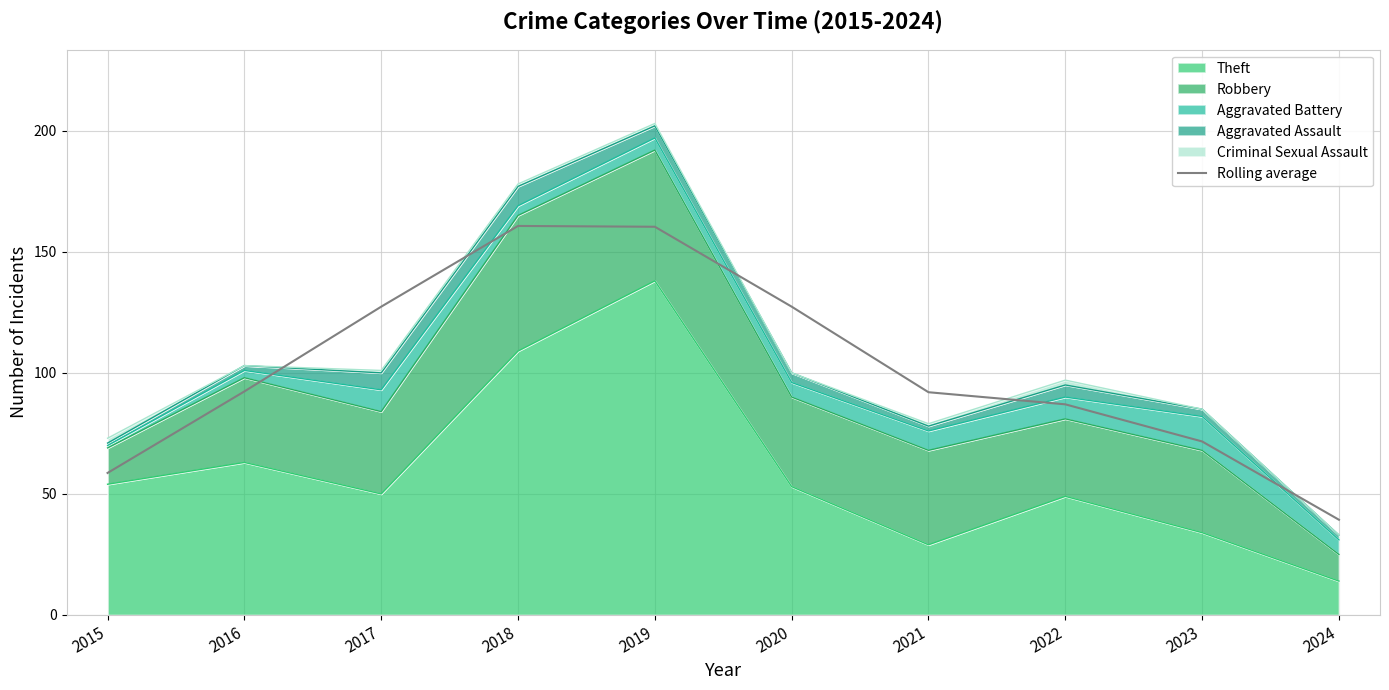

What is the maximum value shown in the chart?

160.7